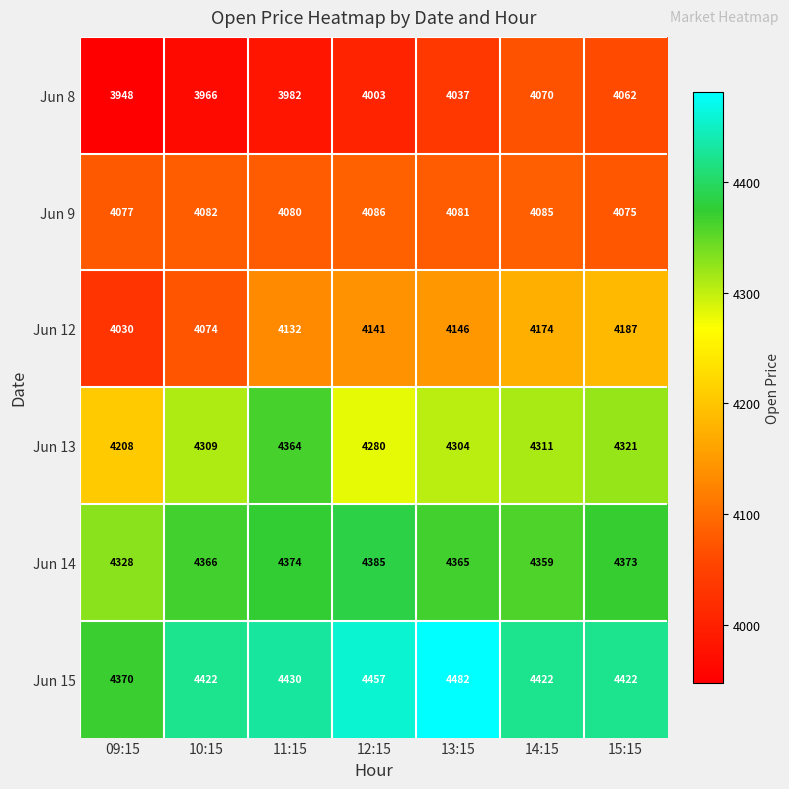

What is the approximate value of Jun 12 at 09:15, to the nearest 5?

4030